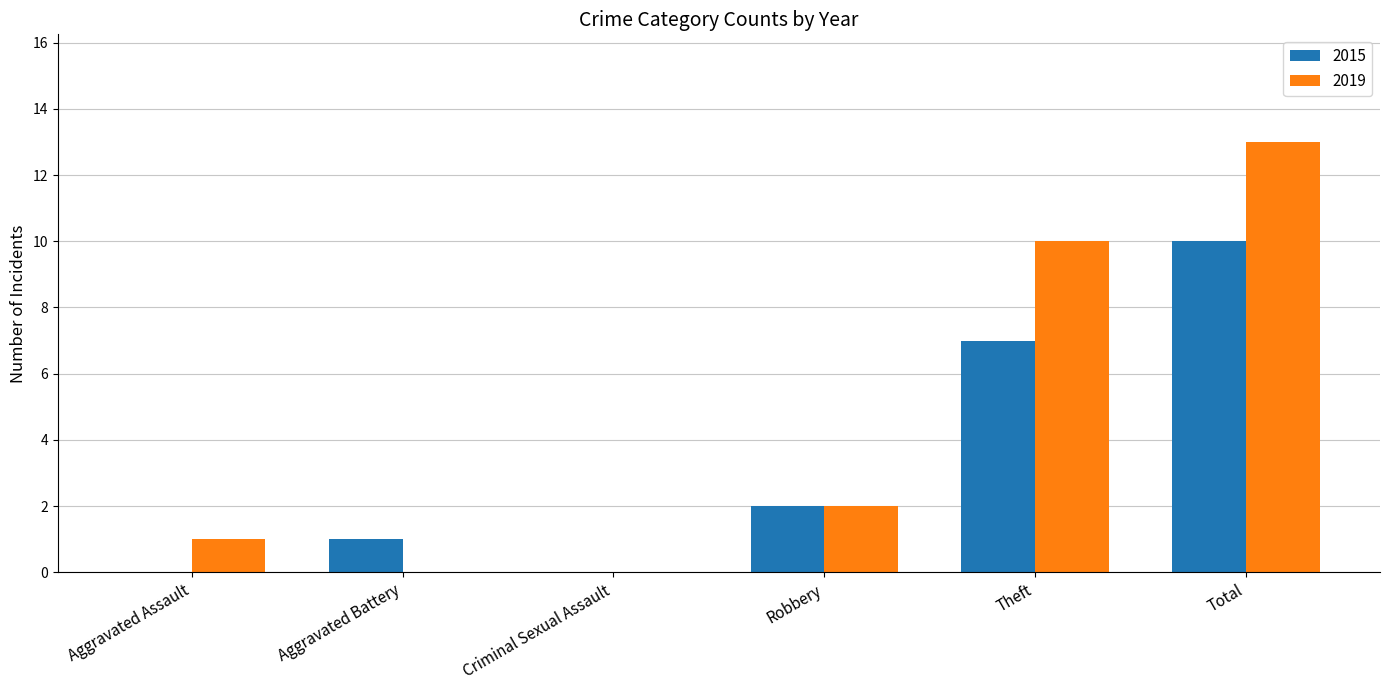

The 2015 series shows 3 at Robbery. True or false?

False